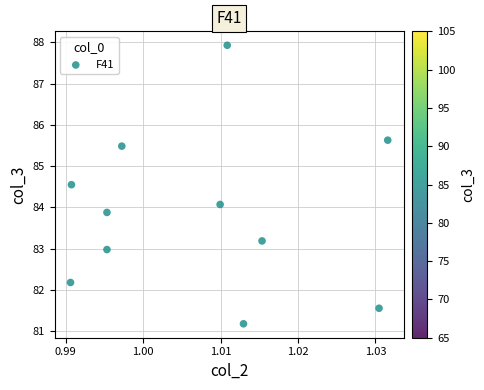

What is the range of Y values (max minus min)?

6.8